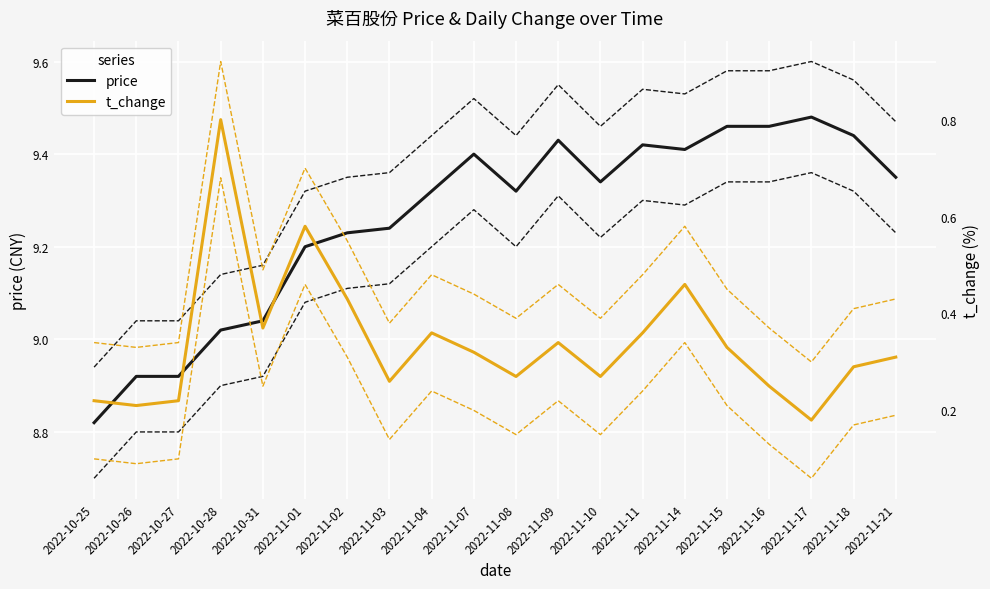

Reading right to left, what are all the values shown in this chart?

price: 9.3	9.4	9.5	9.5	9.5	9.4	9.4	9.3	9.4	9.3	9.4	9.3	9.2	9.2	9.2	9.0	9.0	8.9	8.9	8.8
t_change: 0.3	0.3	0.2	0.2	0.3	0.5	0.4	0.3	0.3	0.3	0.3	0.4	0.3	0.4	0.6	0.4	0.8	0.2	0.2	0.2